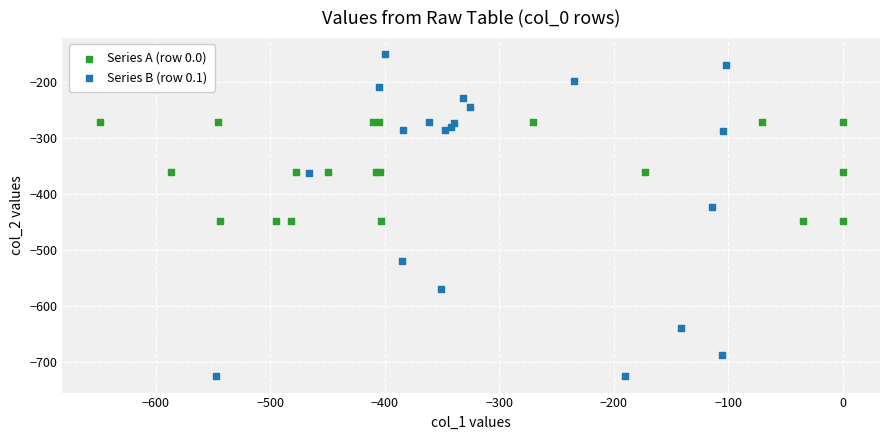

Which series contains the highest Y value?

Series B (row 0.1)